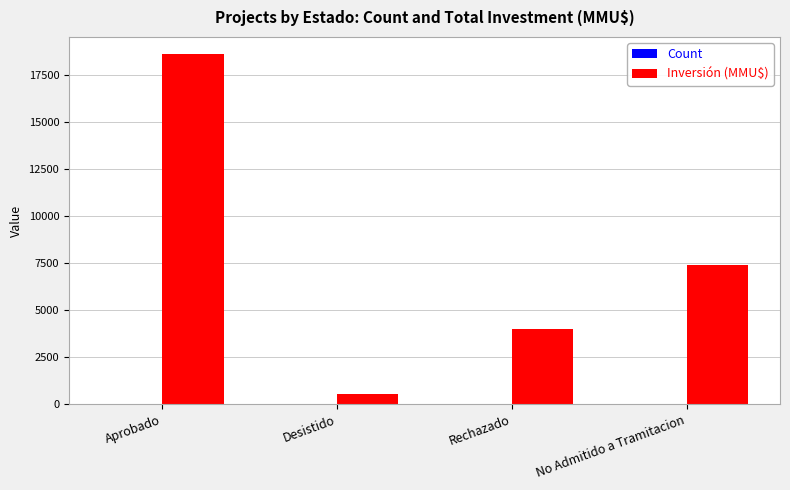

Is it true that Inversión (MMU$) equals 572 at Desistido?

True